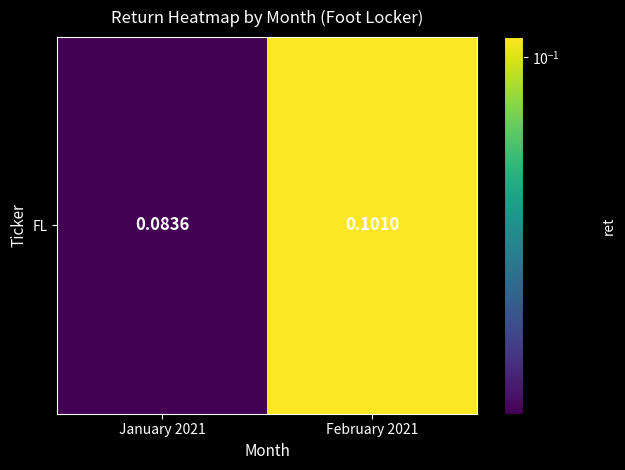

List the labels in order of value, largest first.

February 2021, January 2021